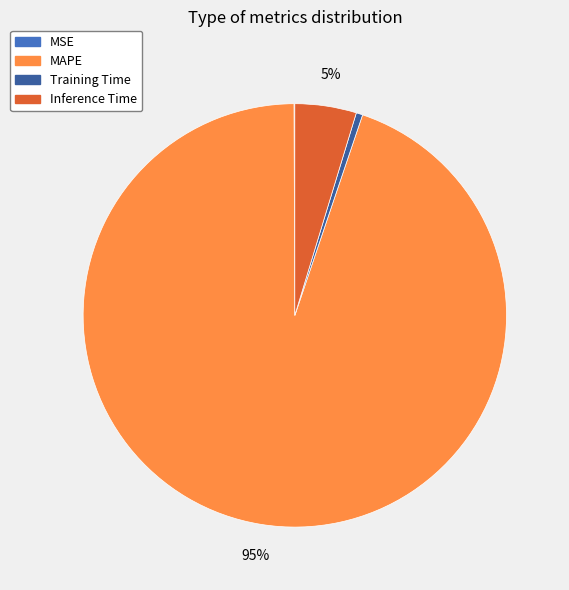

Is it true that MAPE is 81% of the pie?

False